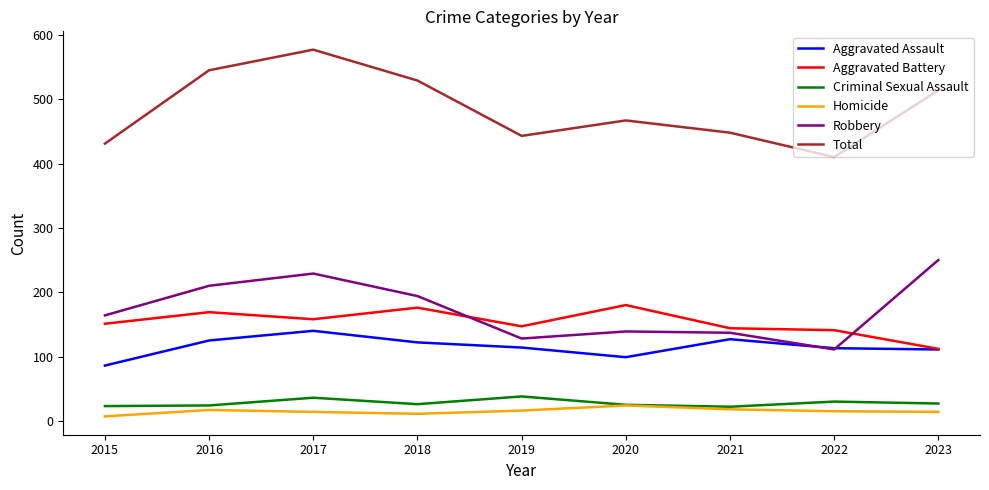

What is the difference between the highest and lowest values at 2023?

500